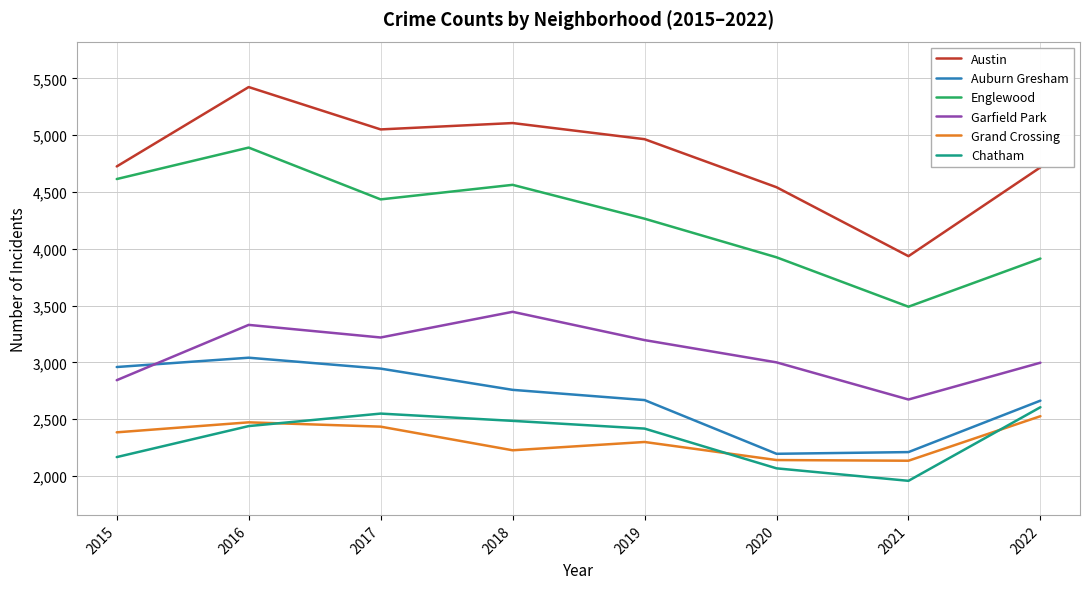

True or false: Chatham has a value of 4416 at 2022.

False